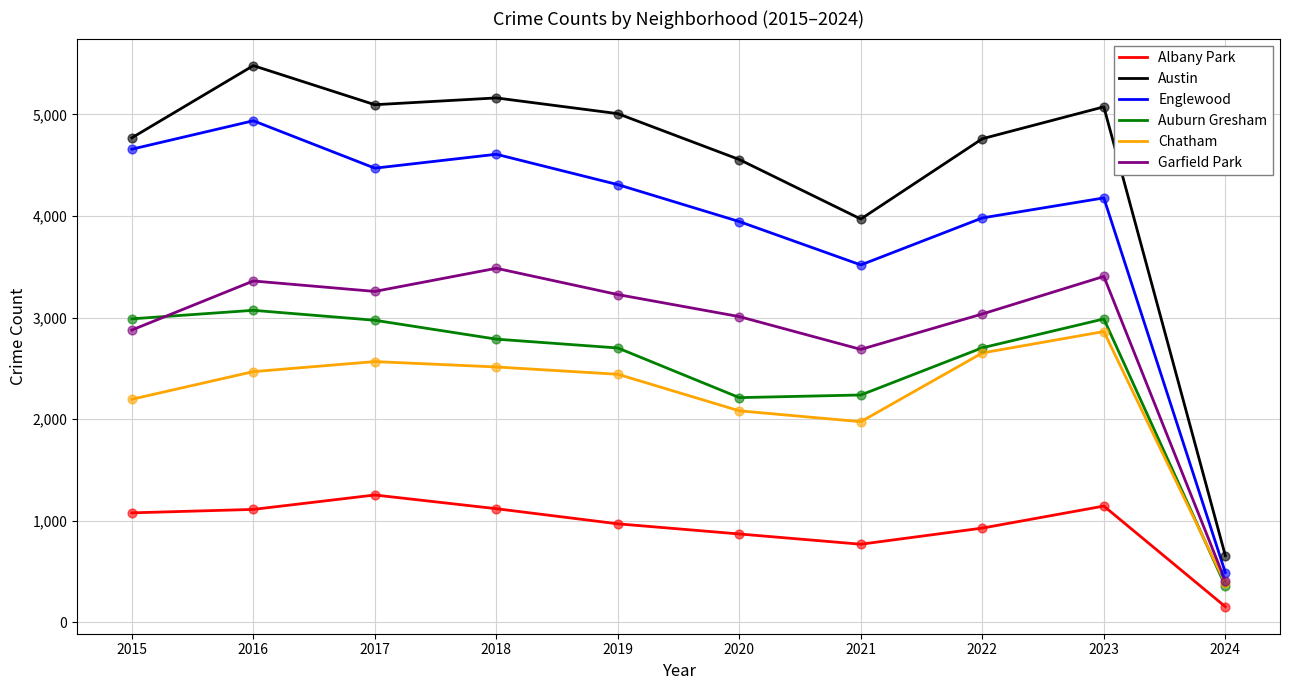

What is the total value across all series at 2022?

18056